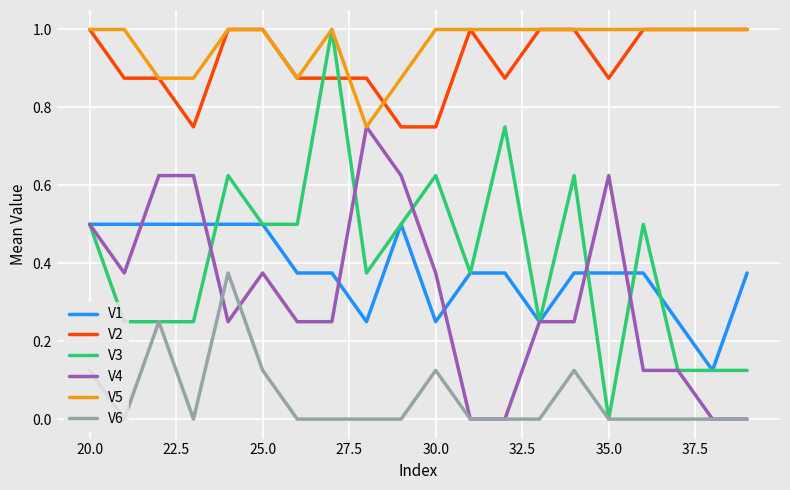

True or false: V1 and V2 intersect in this chart.

False